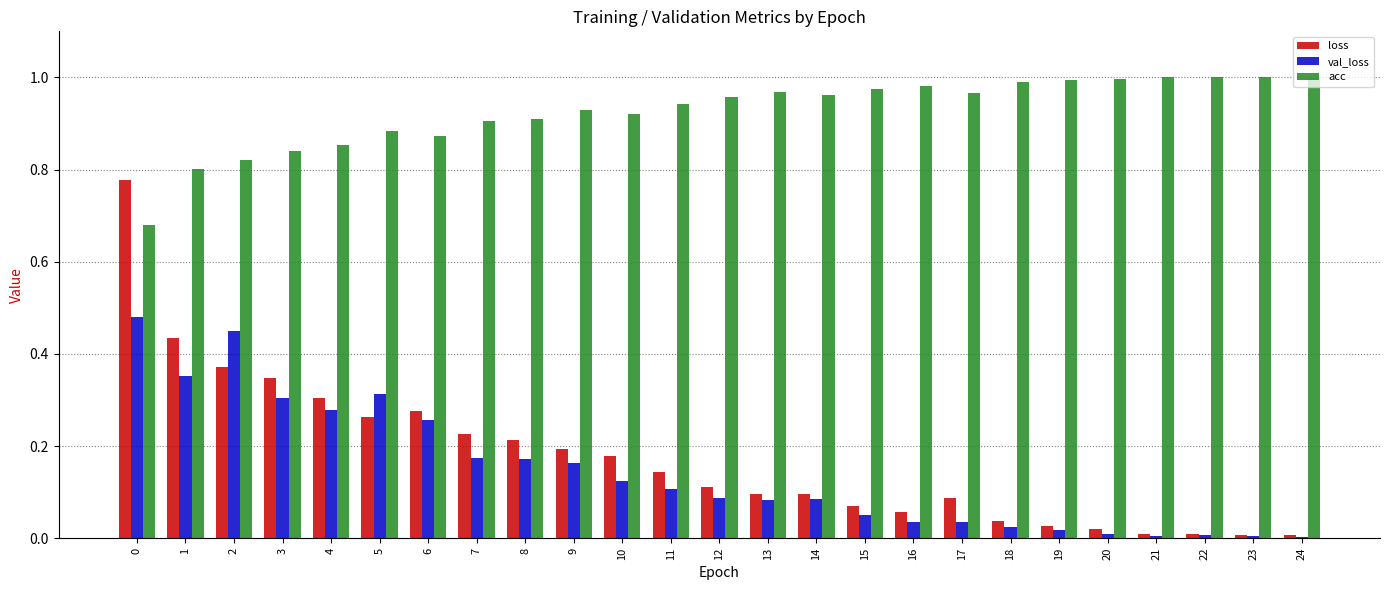

What is the sum of all acc values?

23.2